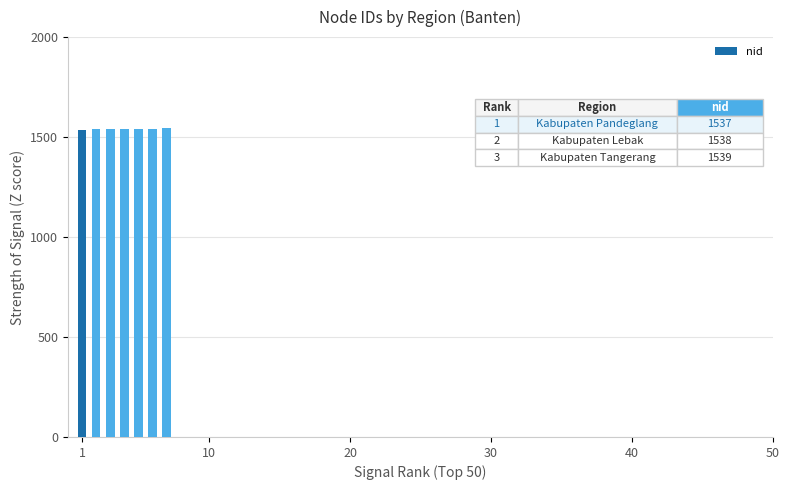

How many distinct data groups are displayed?

1